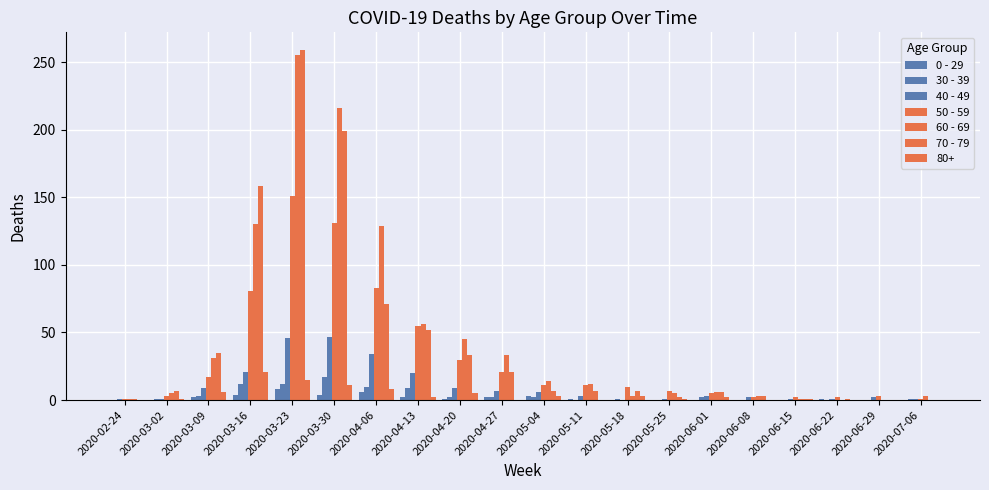

How many series are shown in this chart?

7